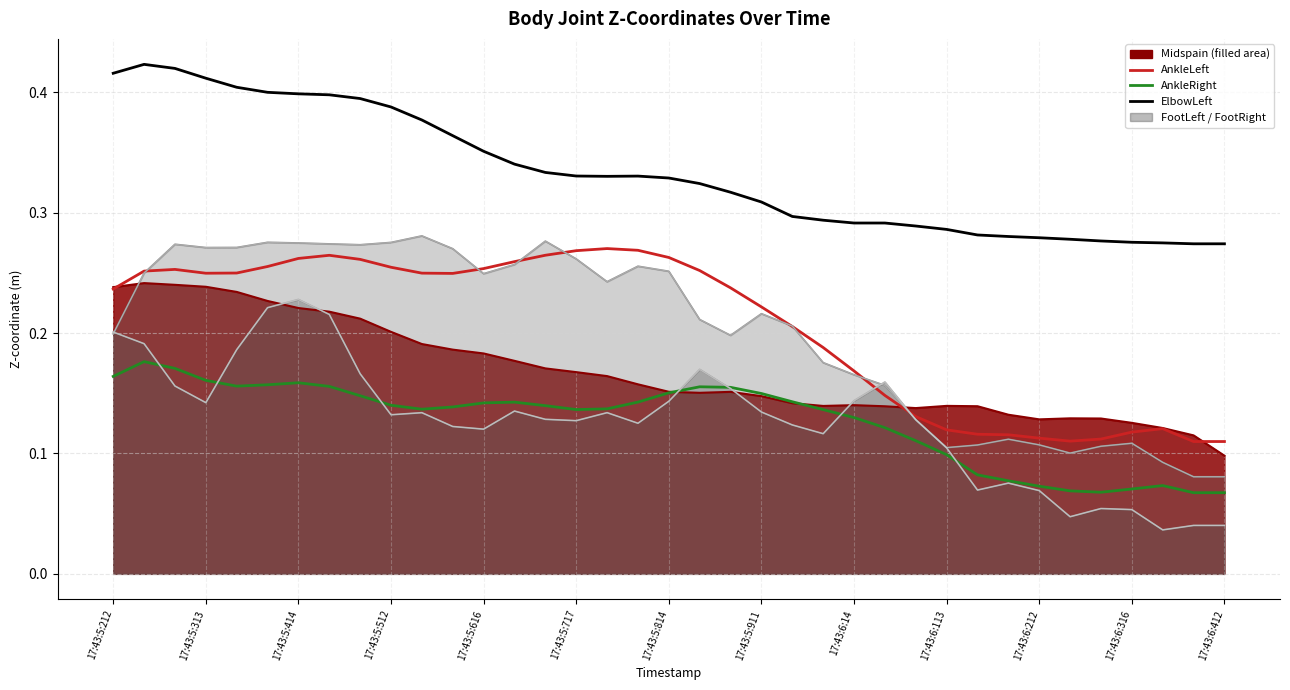

True or false: ElbowLeft has more than 2 points higher than both neighbors.

False